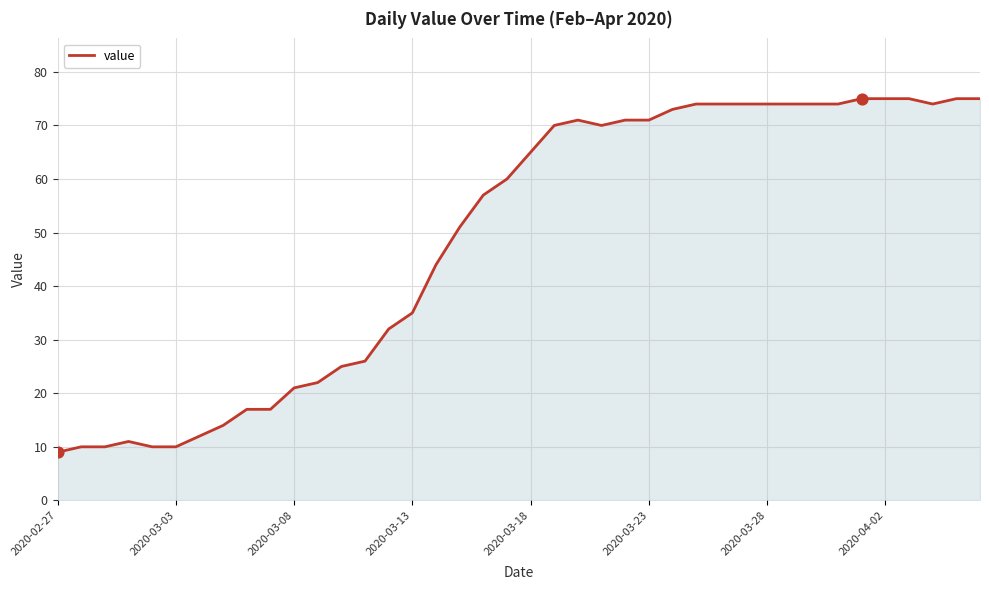

What is the difference between the maximum and minimum values?

66